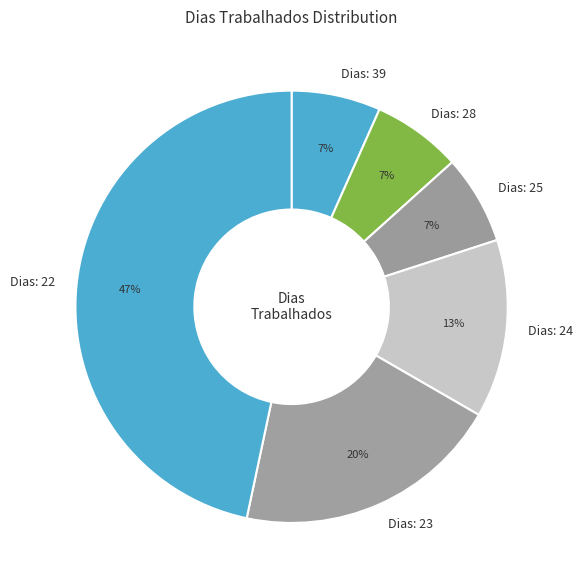

What percentage is the Dias: 39 slice, to the nearest percent?

7%